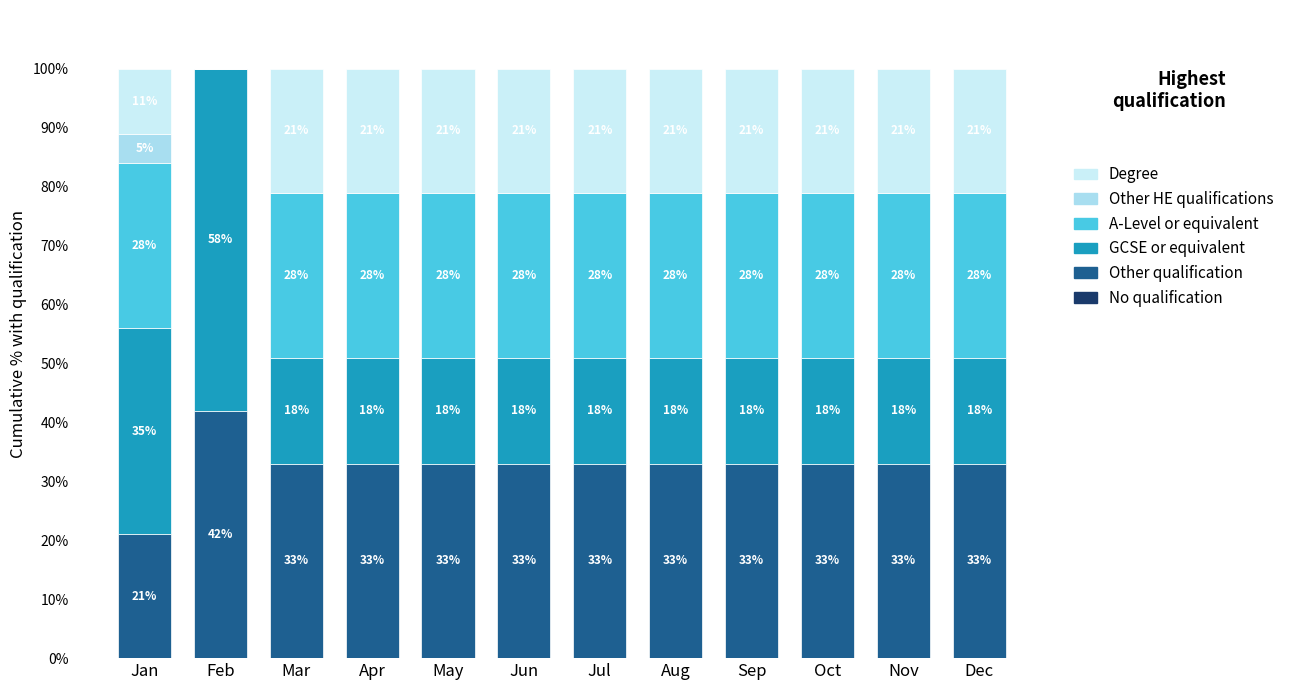

How many data points does each series have?

12